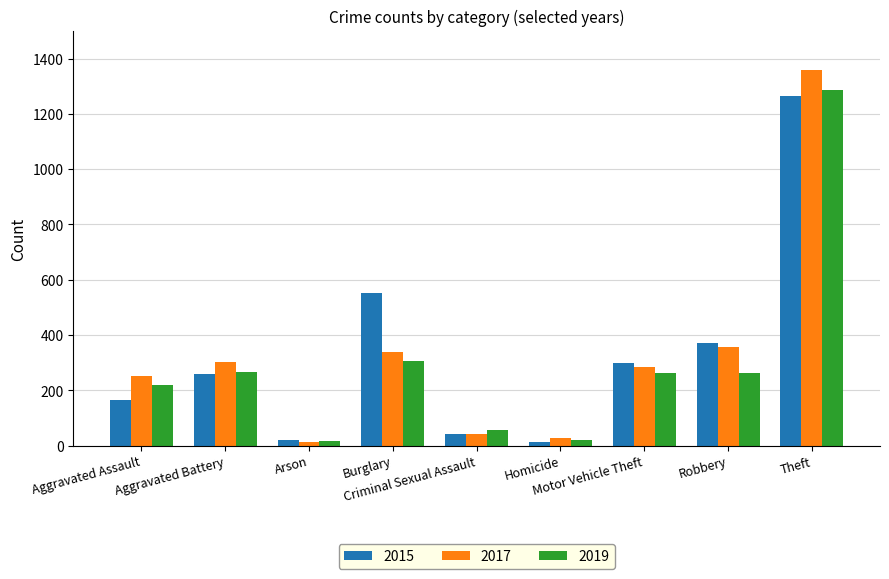

What are all the series names shown in the legend?

2015, 2017, 2019